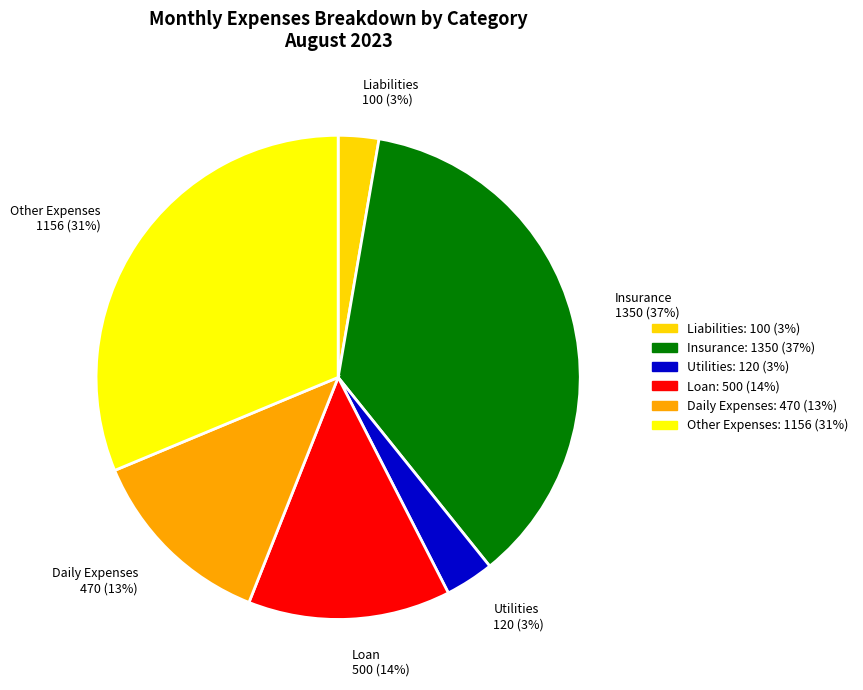

Between Utilities 120 (3%) and Loan 500 (14%), which is larger?

Loan 500 (14%)